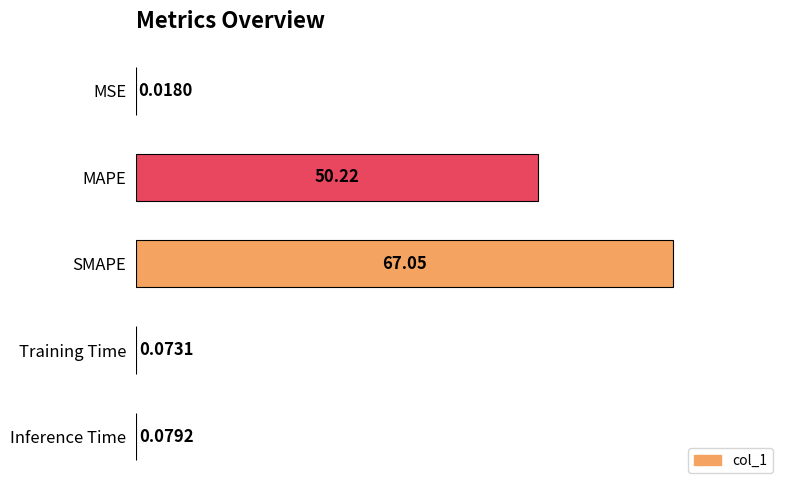

Where is the data nearest to the value 33?

MAPE